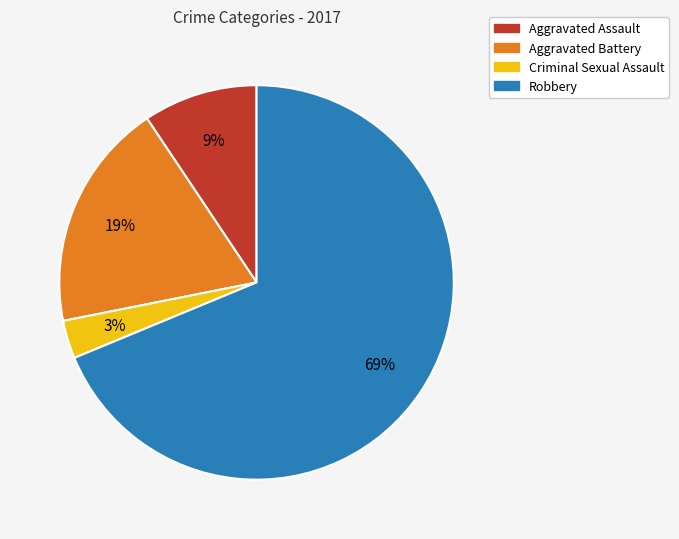

Which category has the biggest portion of the pie?

Robbery